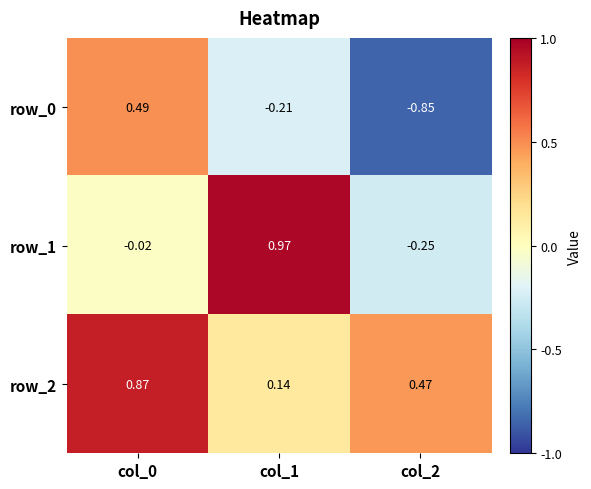

The value of row_1 at col_2 is -0.3. True or false?

True